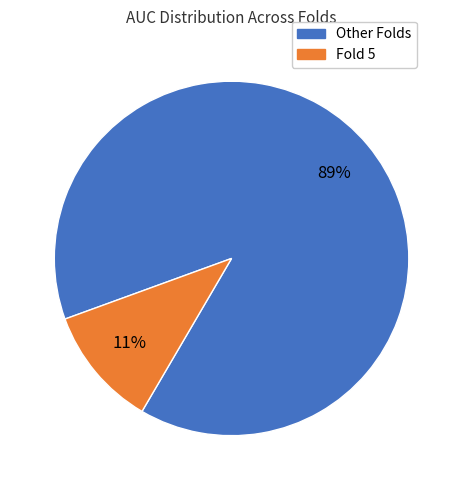

Count the number of slices in the pie.

2